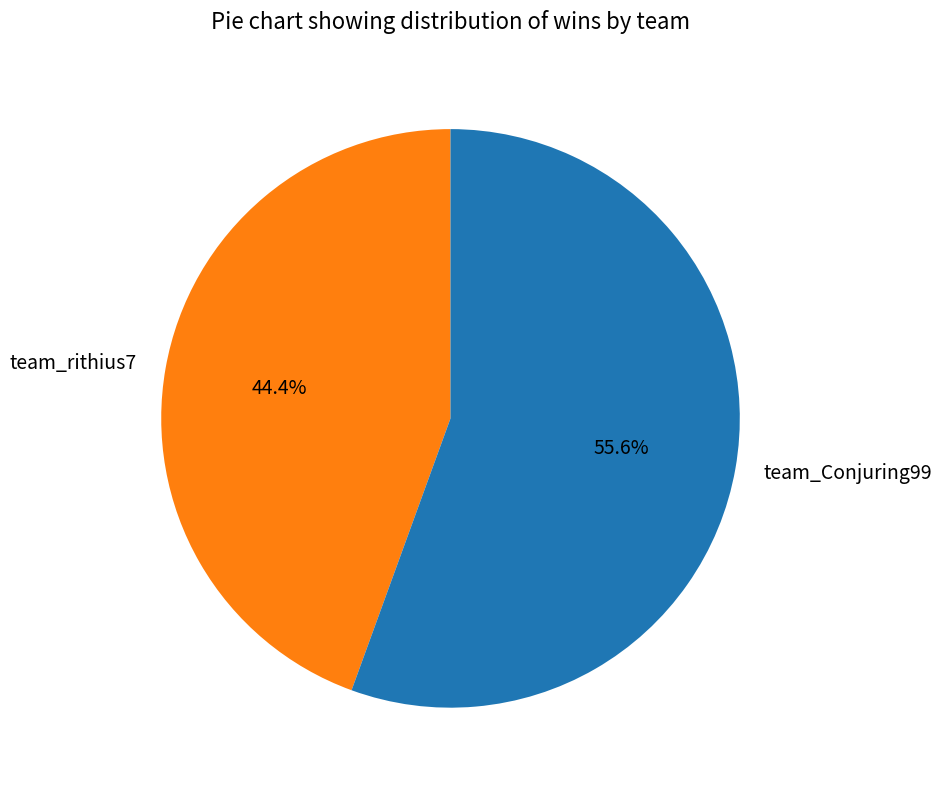

Approximately how many times larger is the value at team_rithius7 compared to team_Conjuring99?

0.8